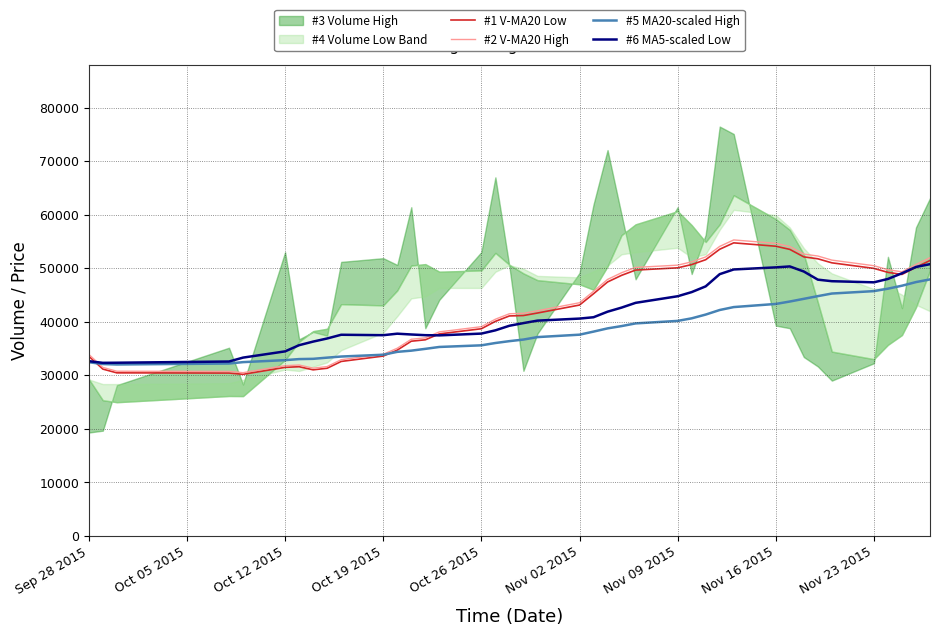

The #1 V-MA20 Low series shows 65031.5 at Oct 26 2015. True or false?

False